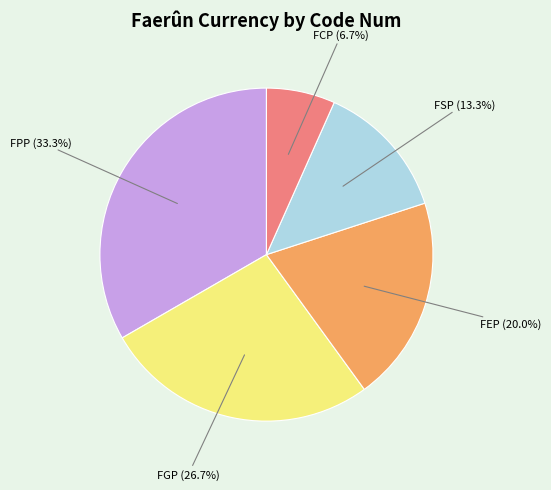

How many segments does this pie chart have?

5